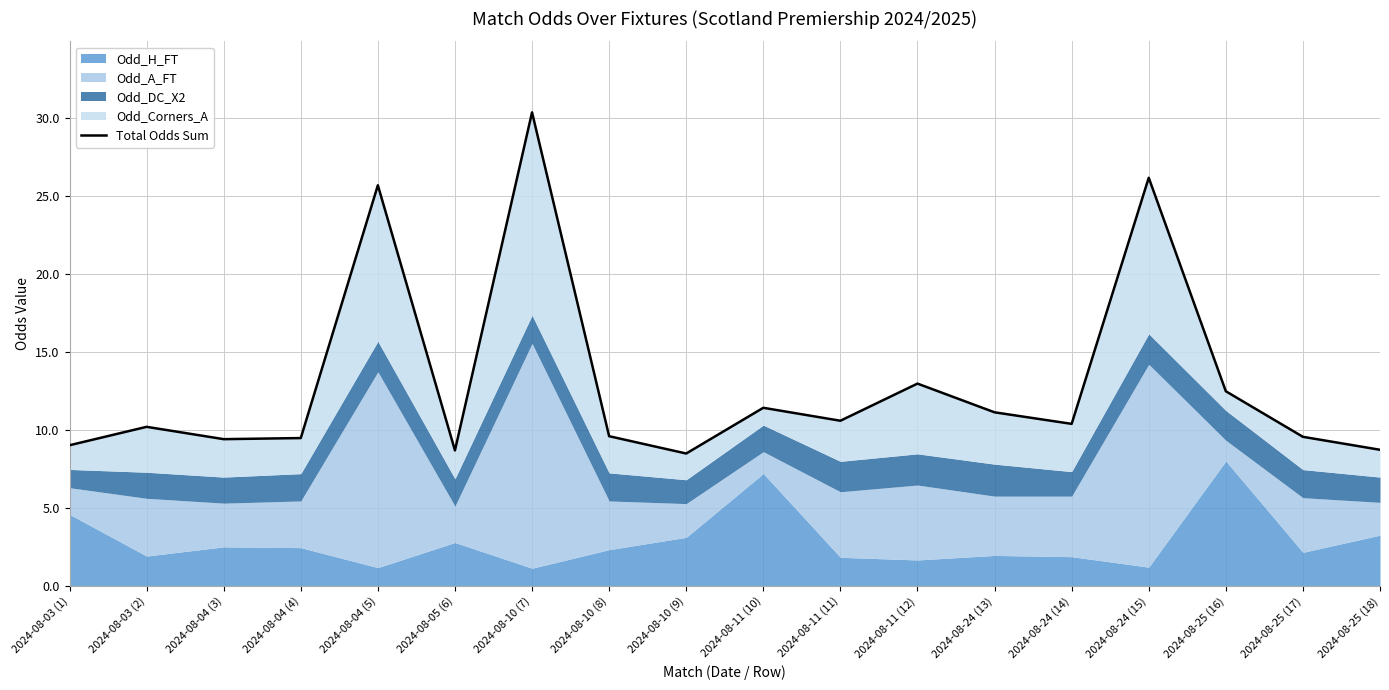

What is the value of the 16th point from the left?

12.5